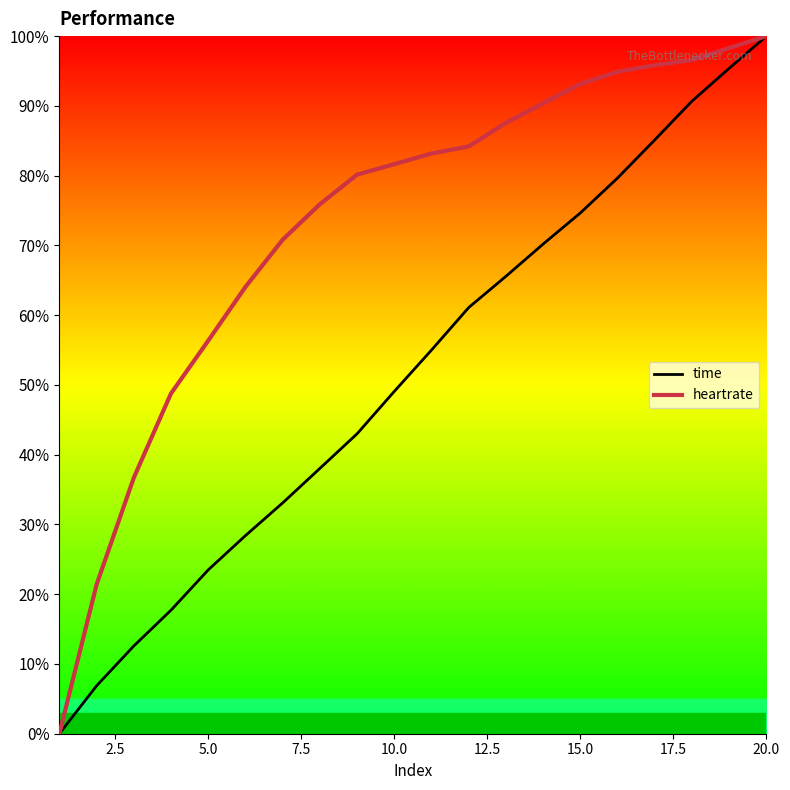

What is the maximum value for time?

100.0